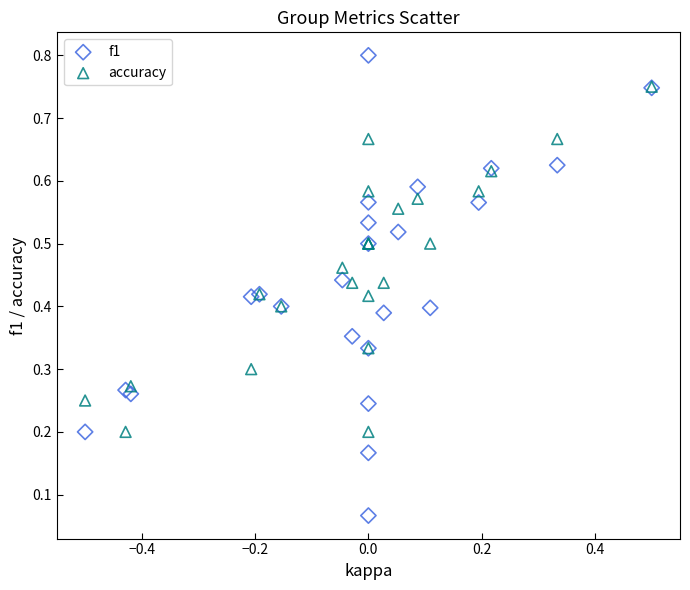

Which series reaches the maximum Y coordinate?

f1